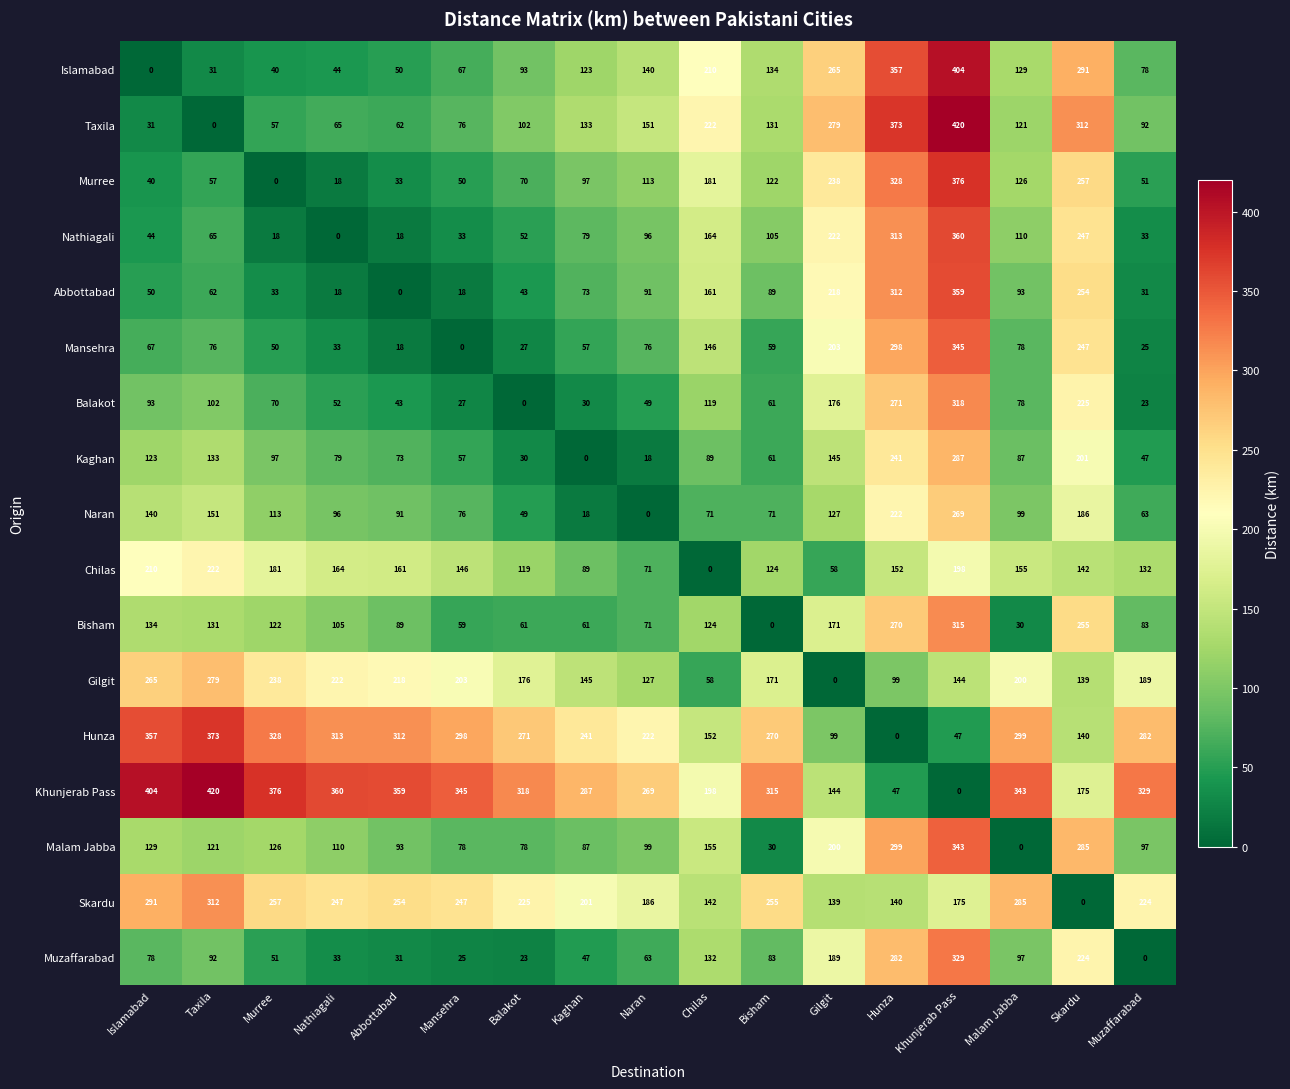

What is the sum of all Islamabad values?

2456